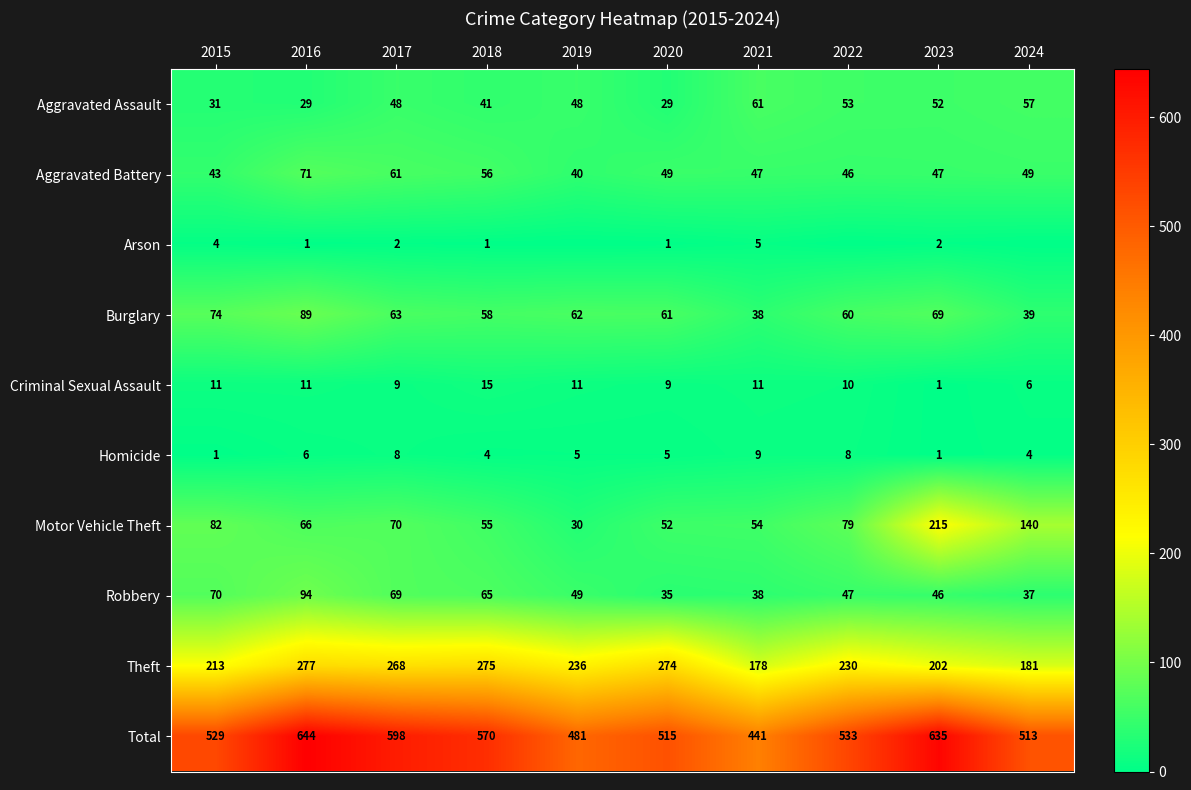

Between 2017 and 2018, which series saw the biggest shift?

Total